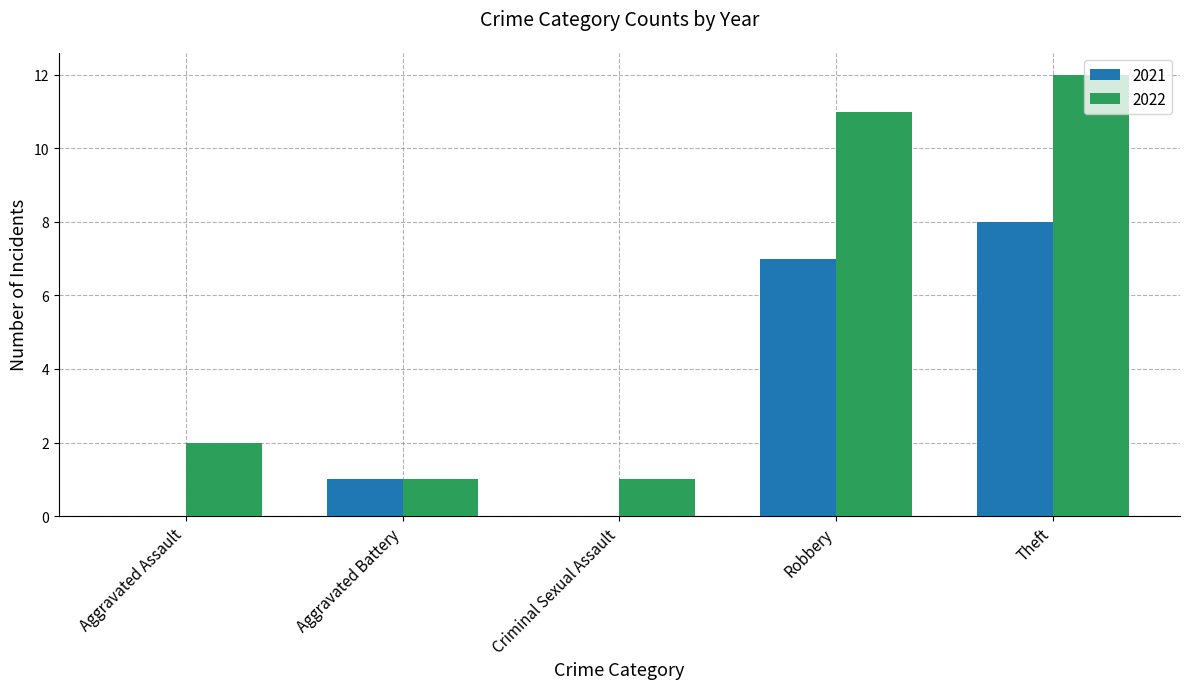

The value of 2022 at Criminal Sexual Assault is 2. True or false?

False